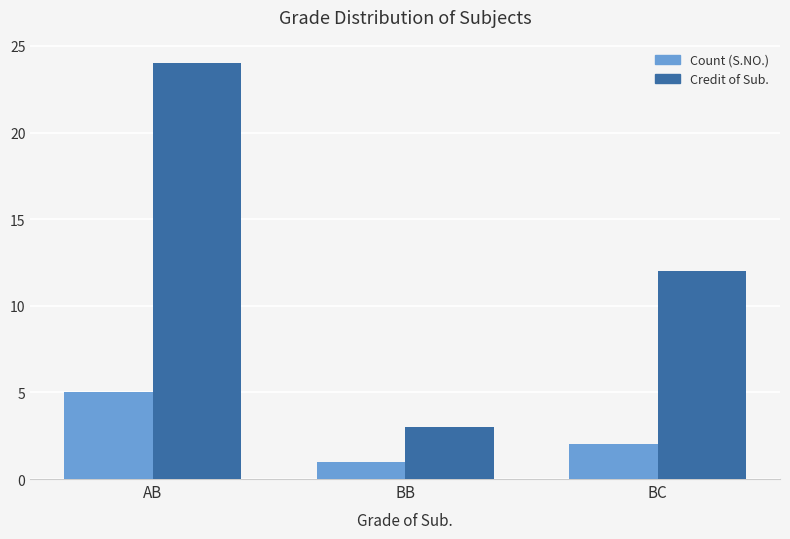

What are all the series names shown in the legend?

Count (S.NO.), Credit of Sub.